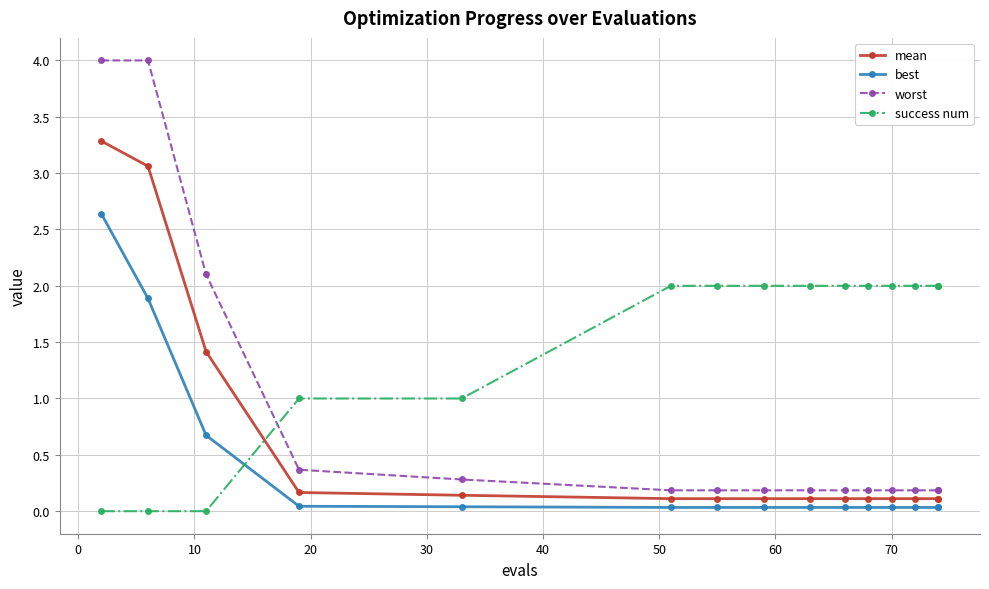

What are all the series names shown in the legend?

mean, best, worst, success num